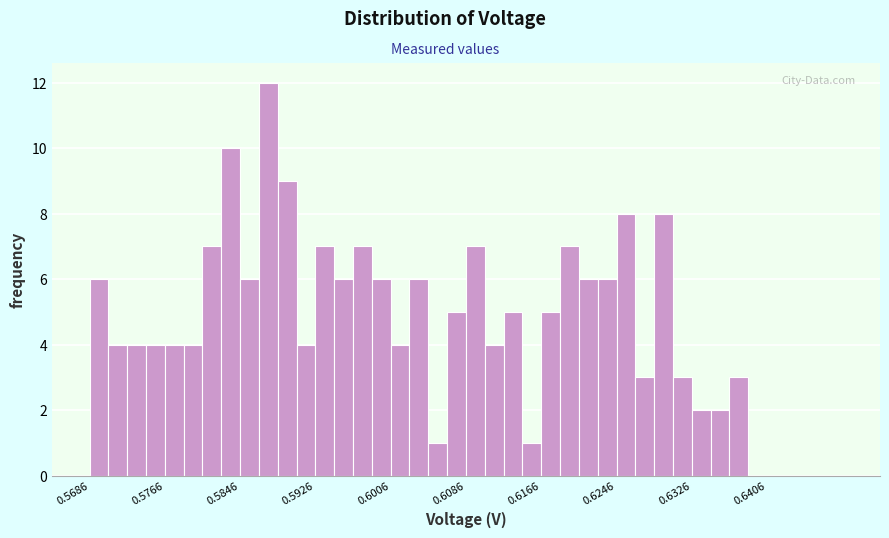

Read against the x-axis, roughly where is the centre of the tallest bar?

0.588